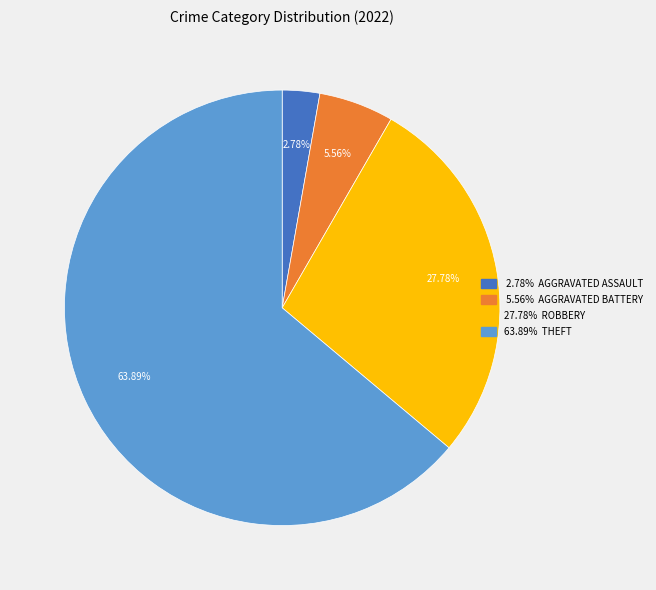

Is there a majority slice in this chart?

Yes